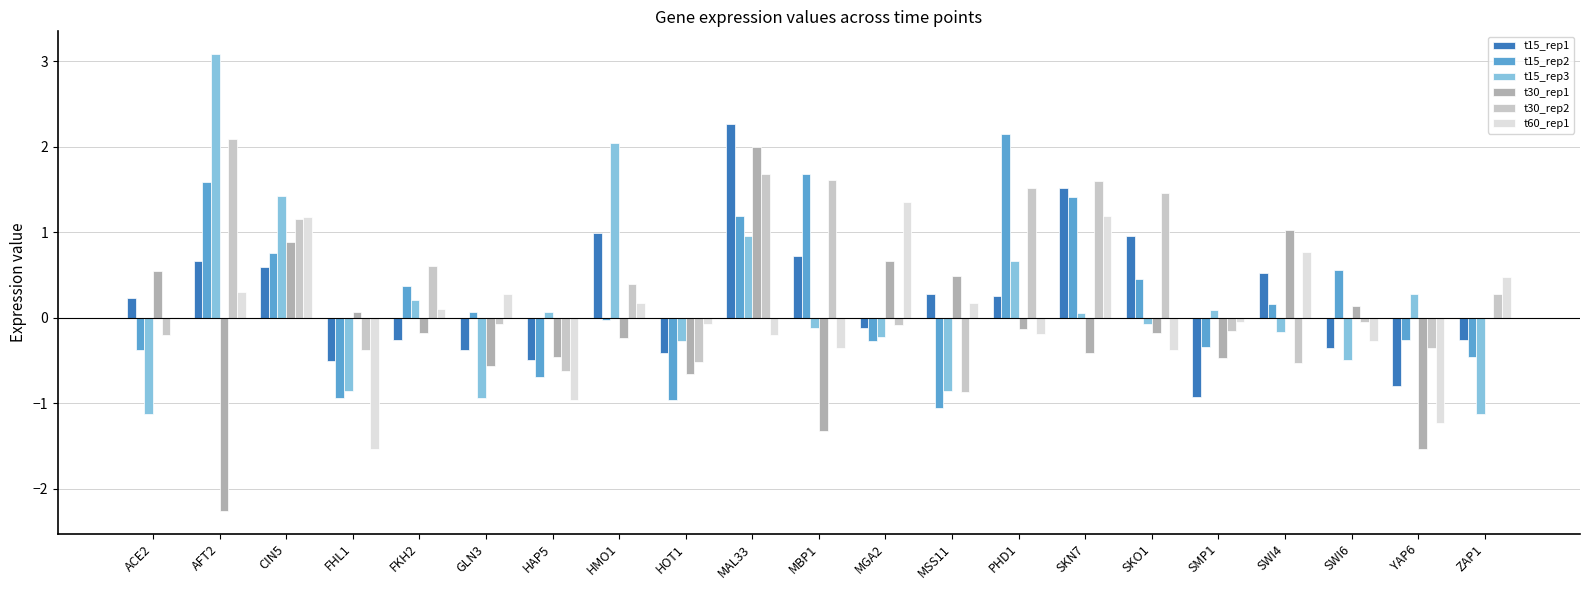

Are the bars horizontal?

No